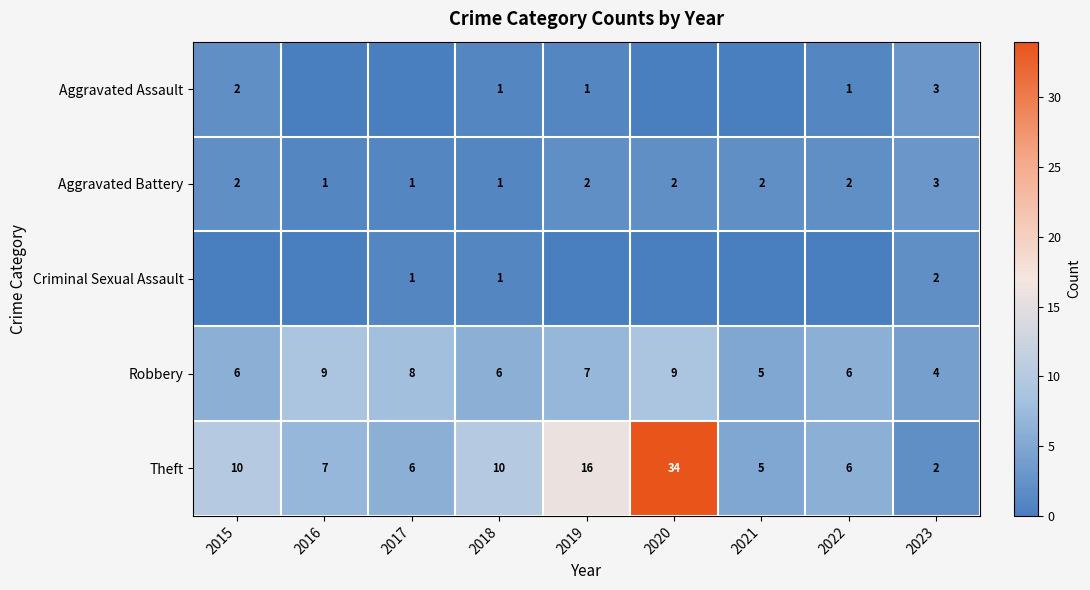

Is the value of Aggravated Assault at 2022 greater than the value of Robbery at 2018?

No